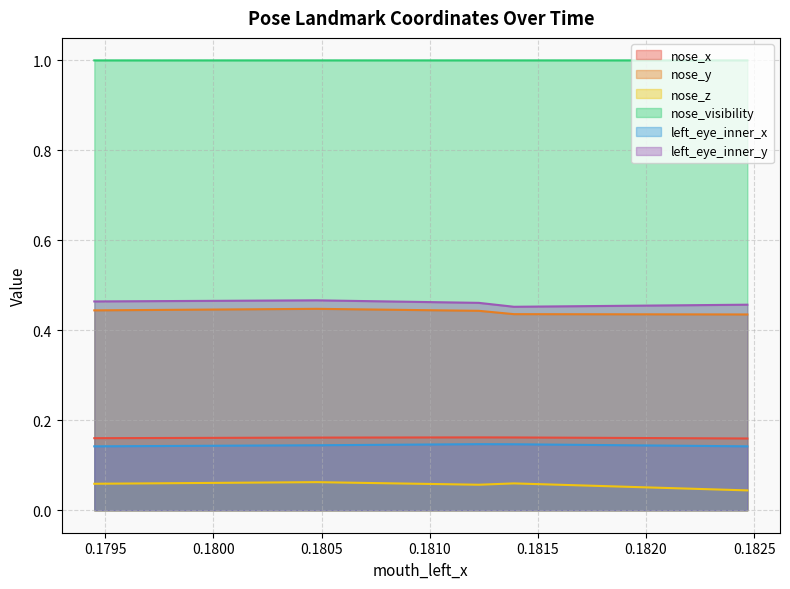

What is the difference between the highest and lowest values at 0.179449648?

0.9